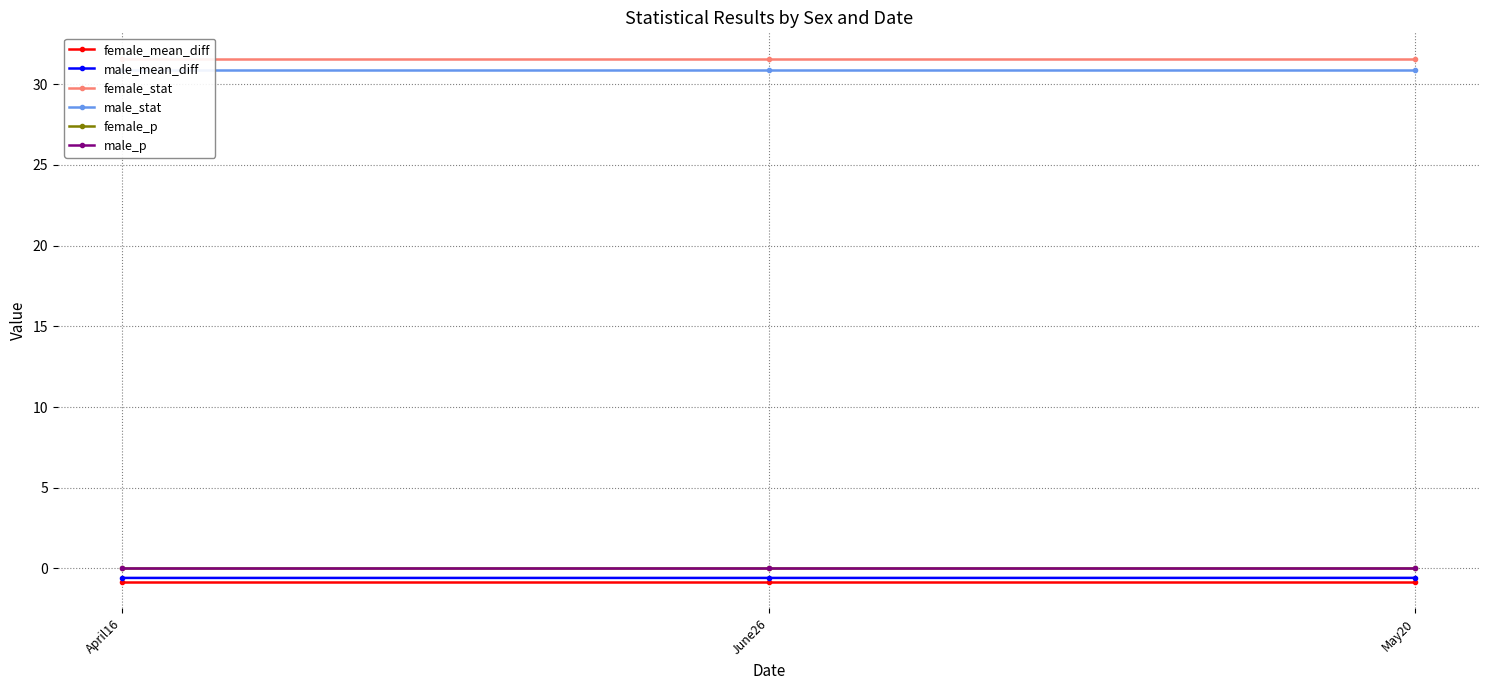

Which series has the largest total across all categories?

female_stat